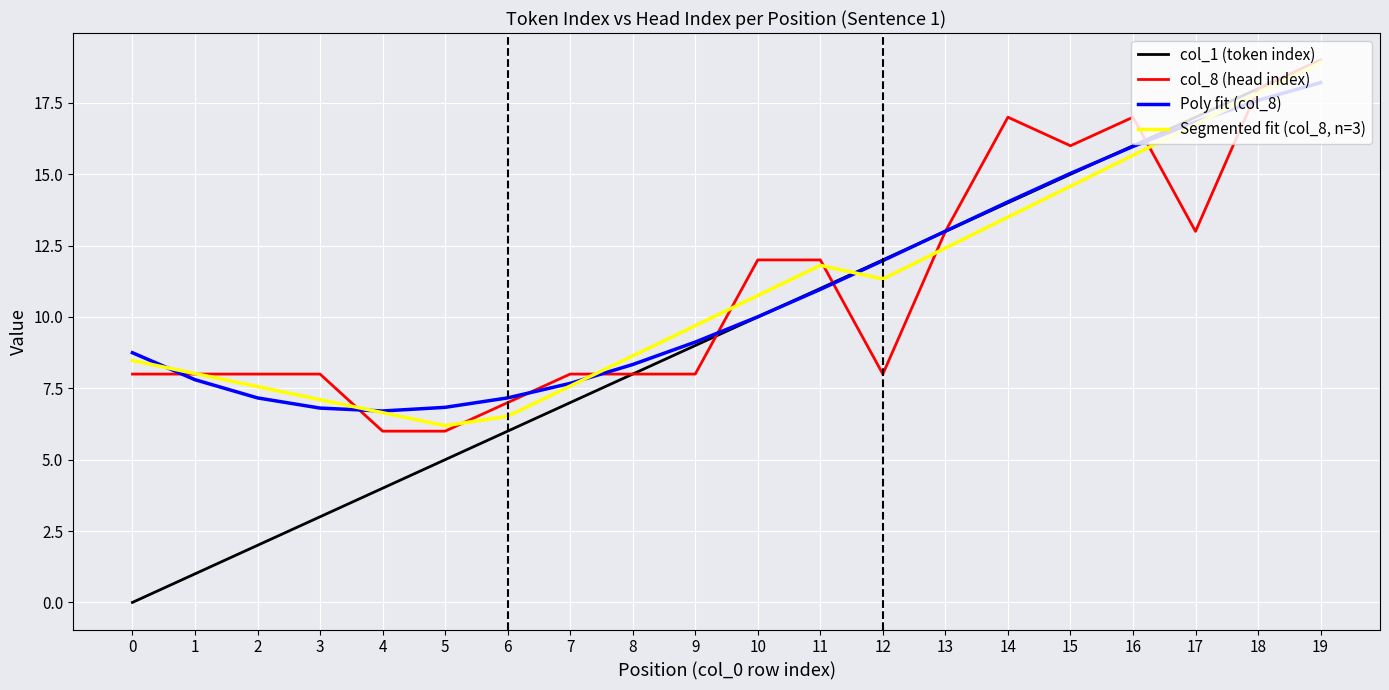

The col_1 (token index) series shows 15.0 at 15. True or false?

True